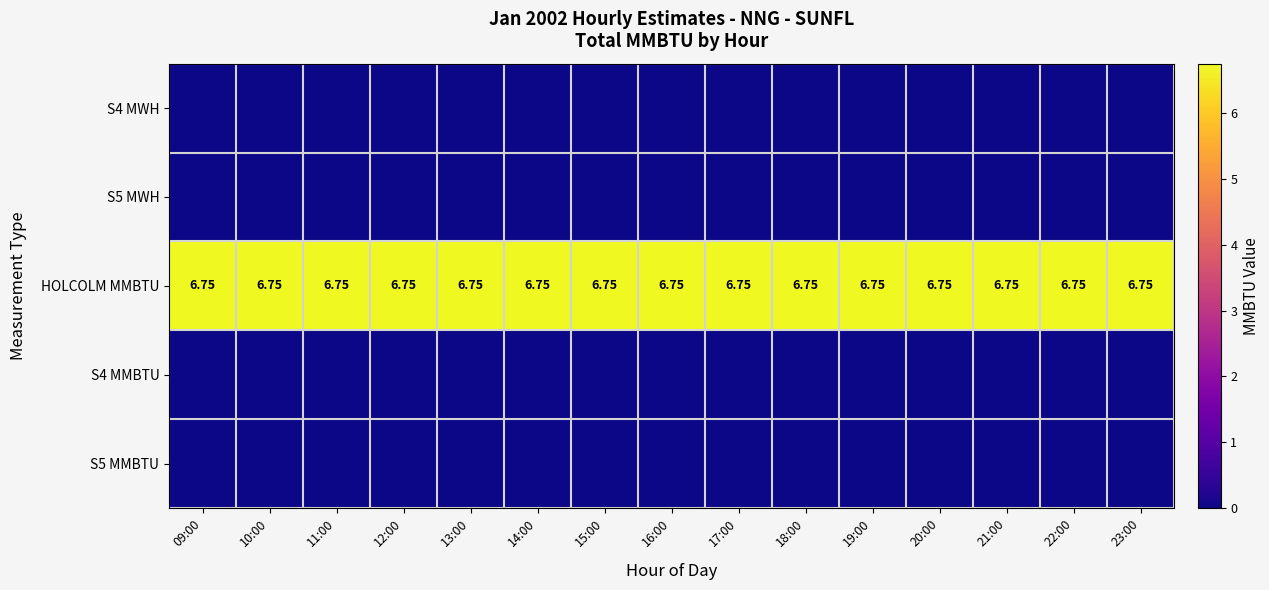

At which category is the sum across all series the highest?

09:00